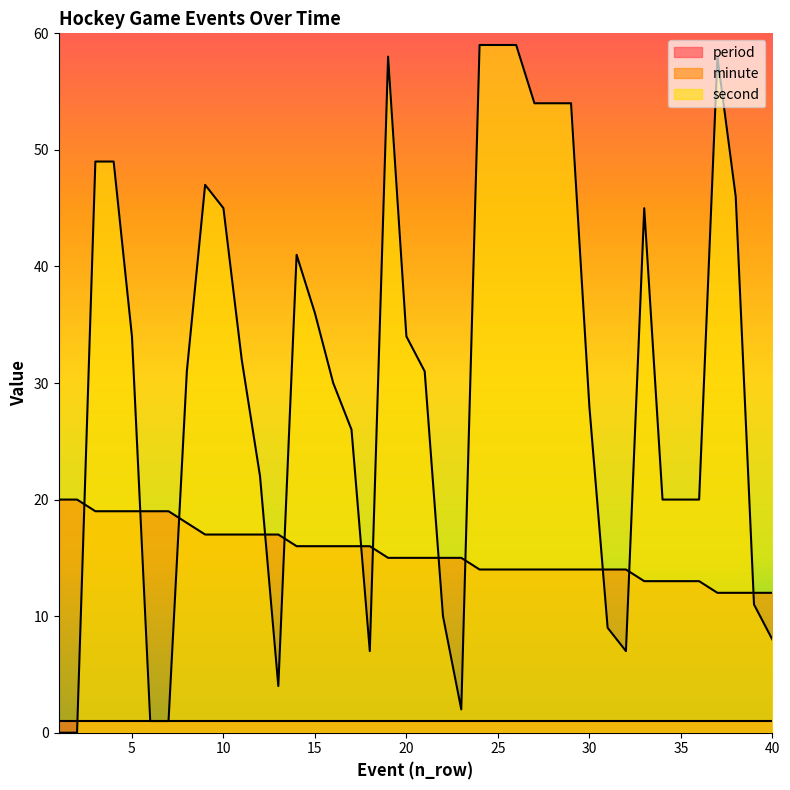

Between 13 and 24, which is larger?

13